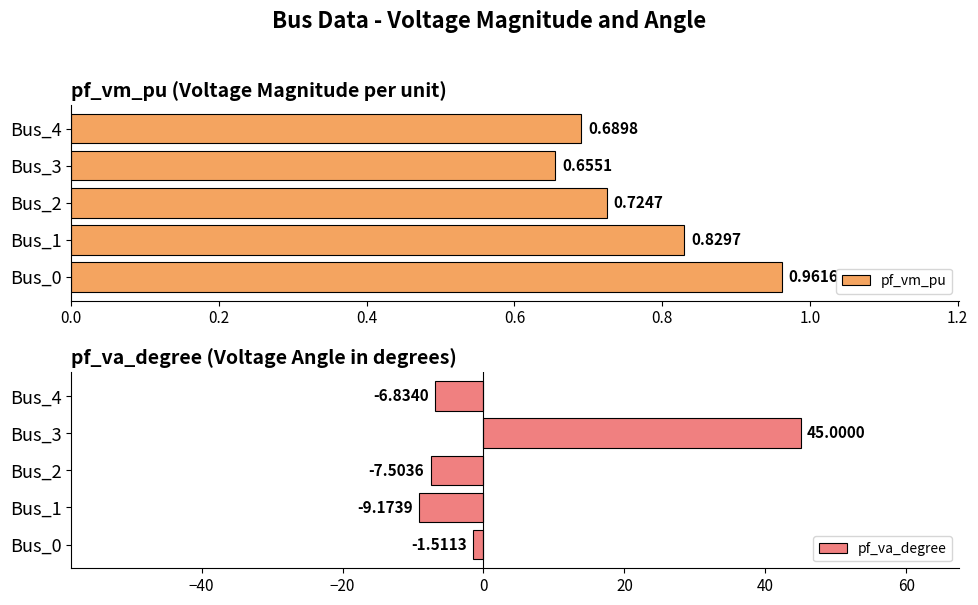

Reading right to left, what are all the values shown in this chart?

pf_vm_pu: 0.7	0.7	0.7	0.8	1.0
pf_va_degree: -6.8	45.0	-7.5	-9.2	-1.5